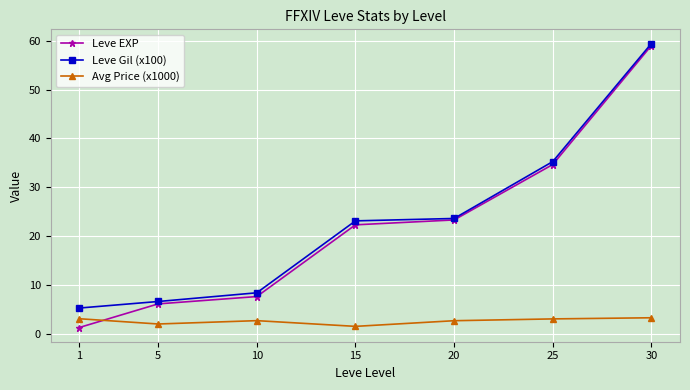

What is the approximate value of Leve EXP at 5?

6.2